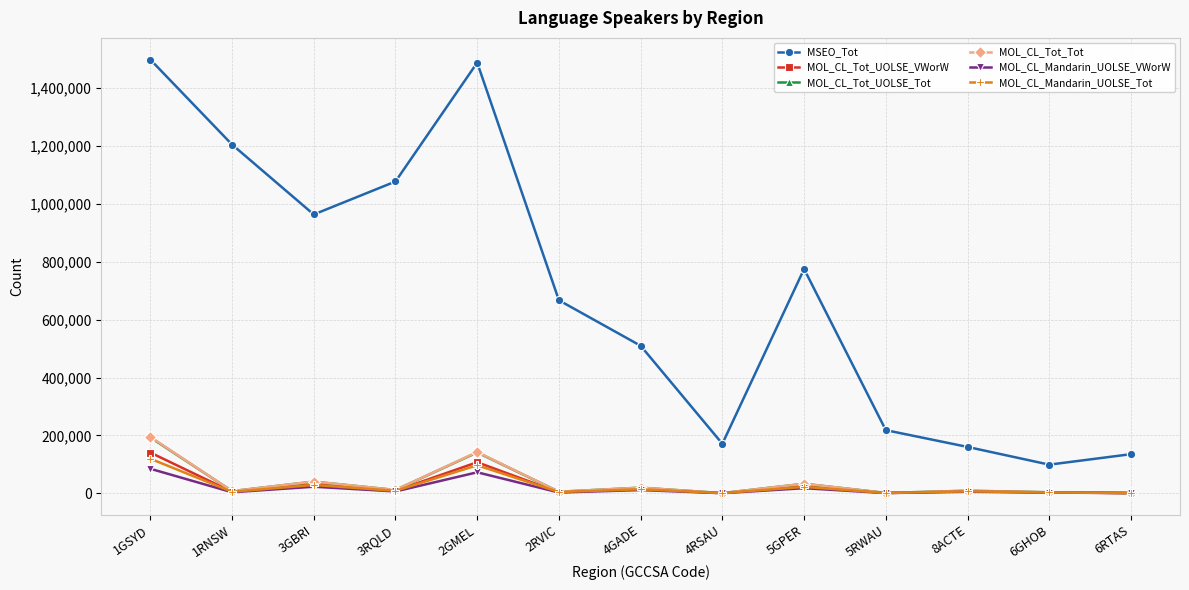

Count the number of categories in the chart.

13